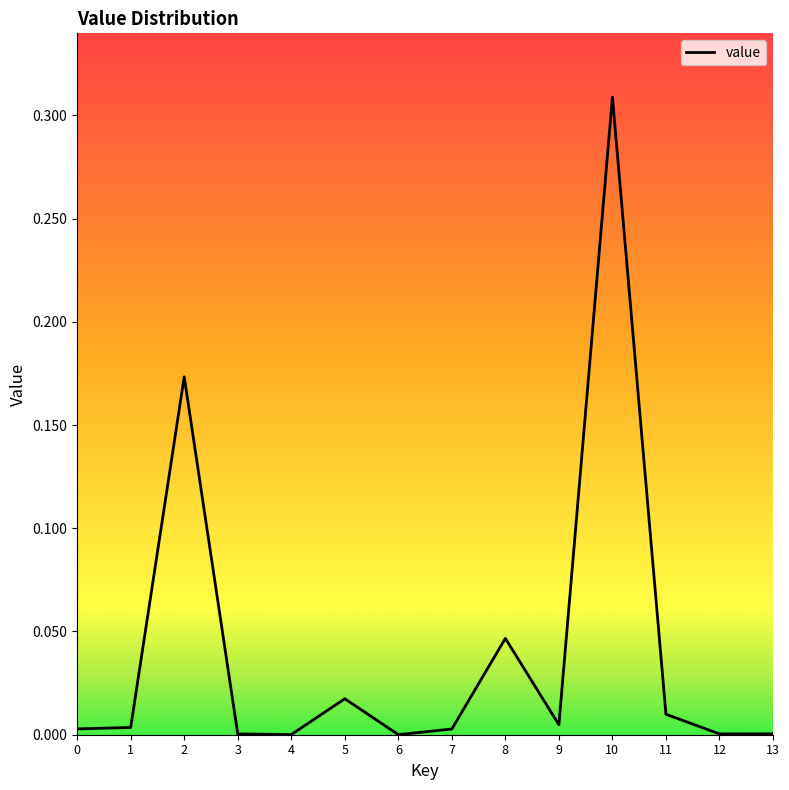

At which category does the chart reach its peak across all series?

10